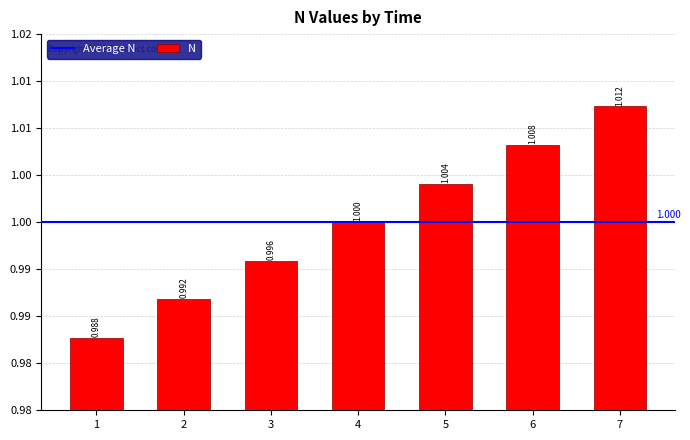

Which label corresponds to the largest value in the chart?

7